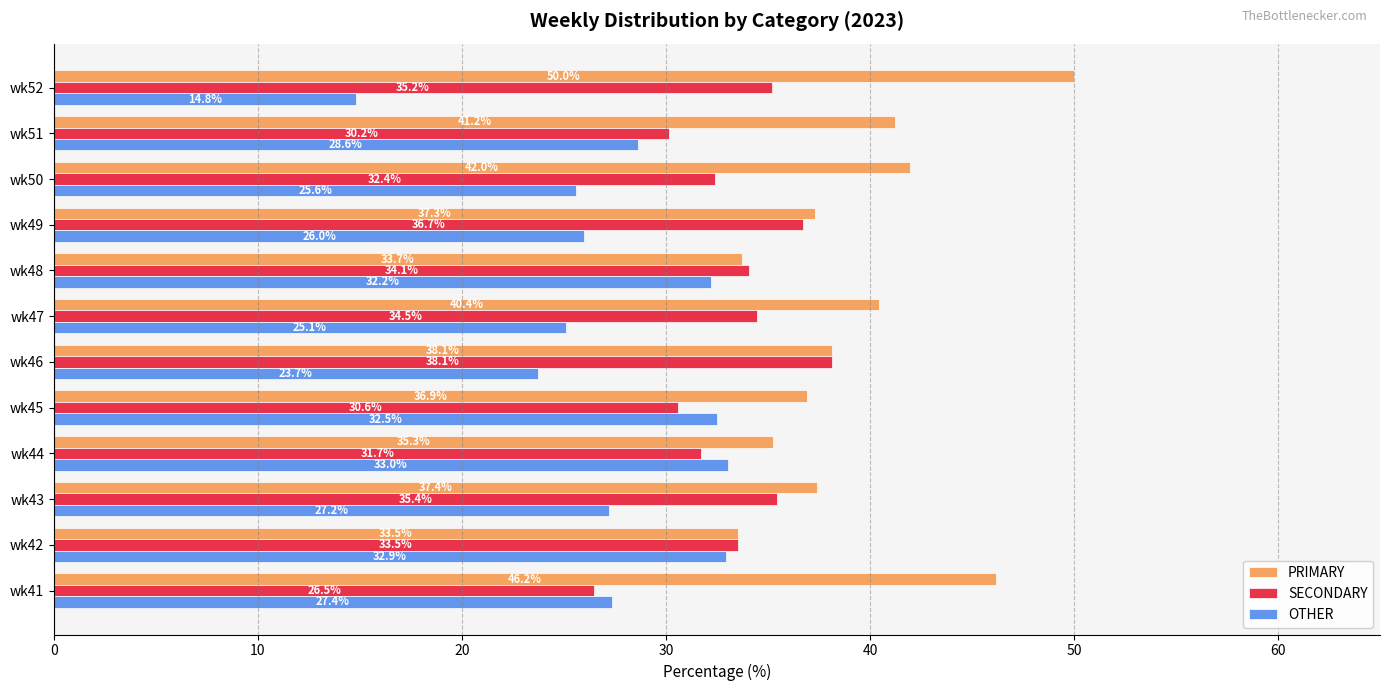

What is the sum of all SECONDARY values?

398.9